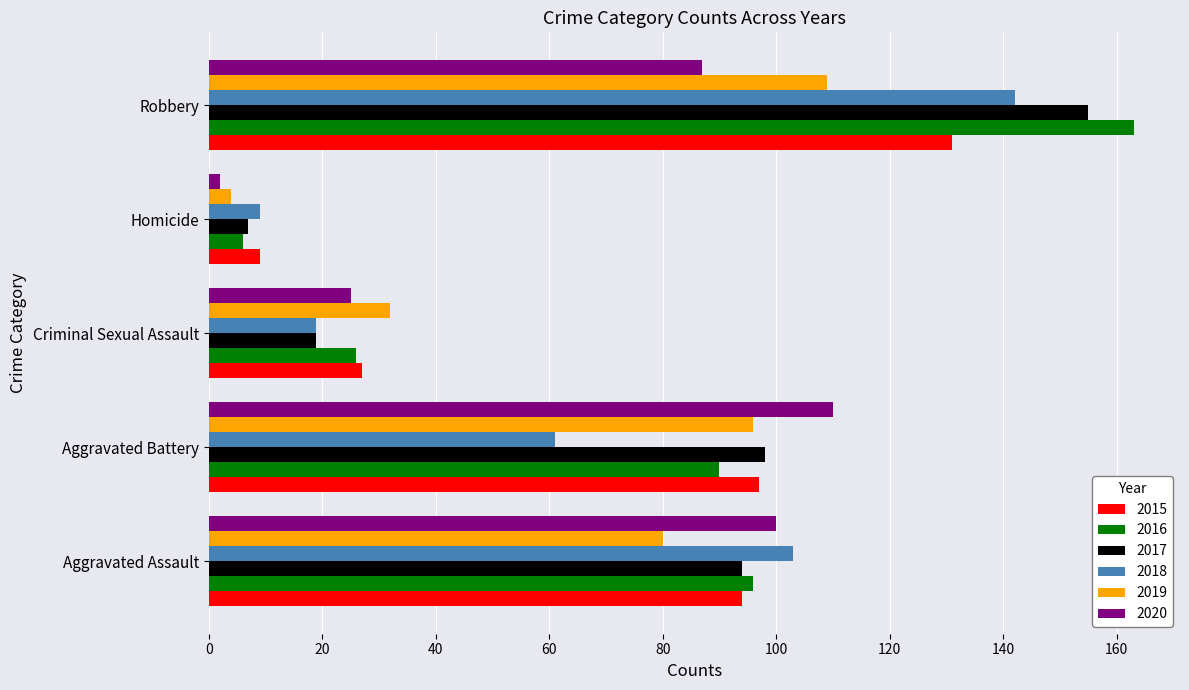

Which series changed the most between Aggravated Assault and Aggravated Battery?

2018